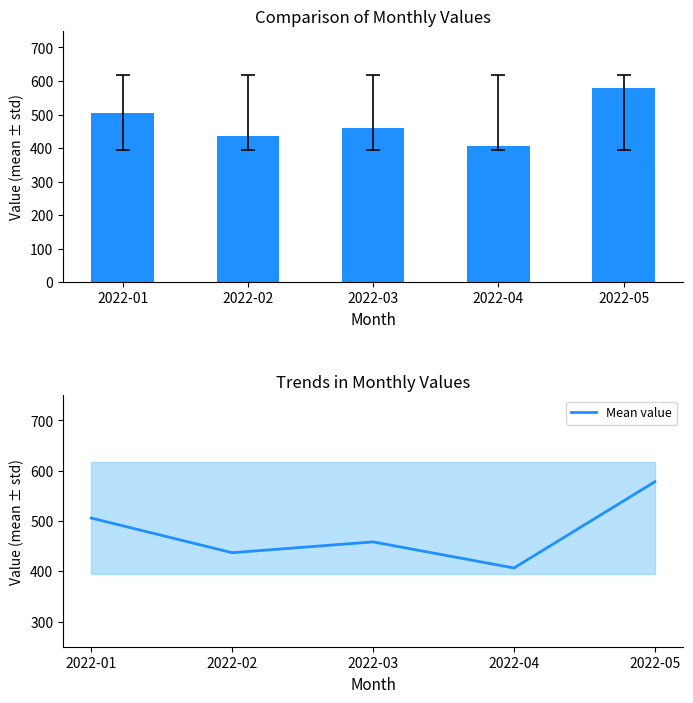

Which series changed the most between 2022-02 and 2022-05?

values